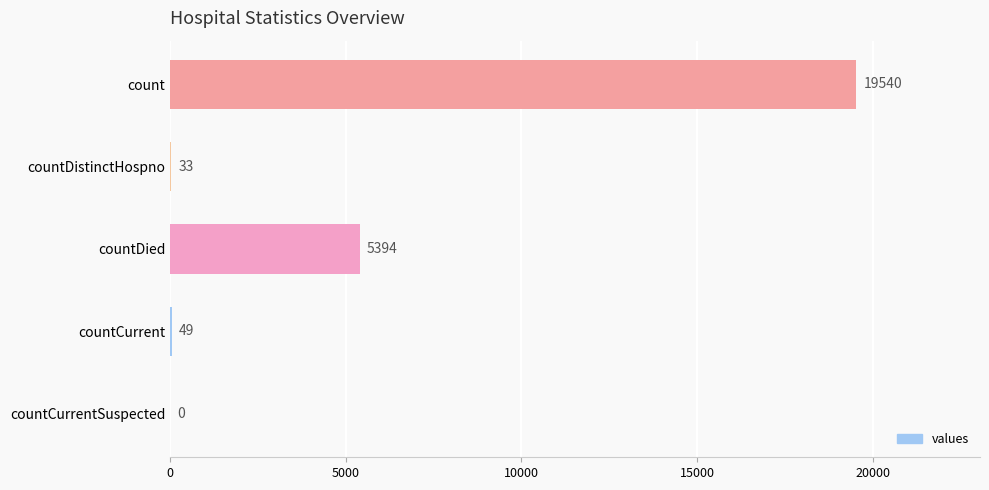

At which category does the chart reach its peak across all series?

count